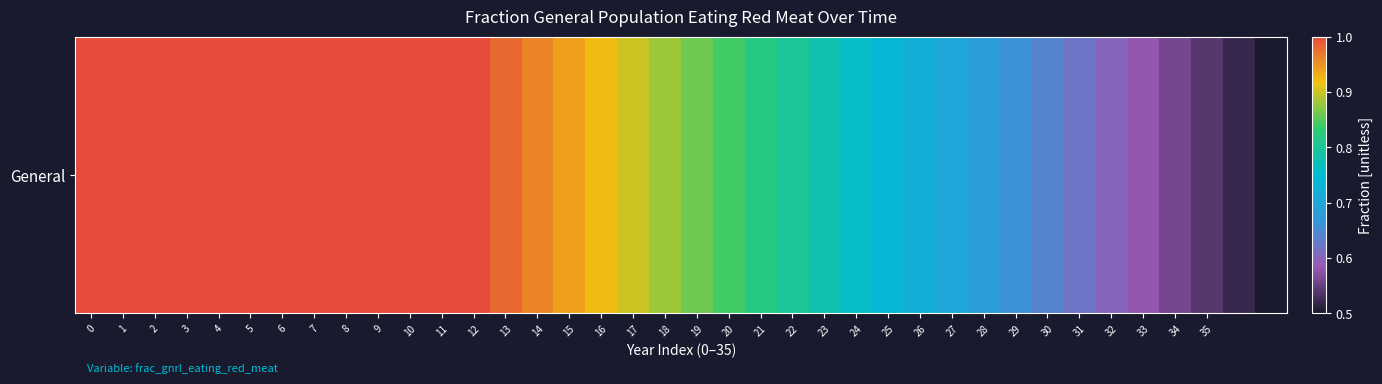

What is the difference between the maximum and minimum values?

0.5